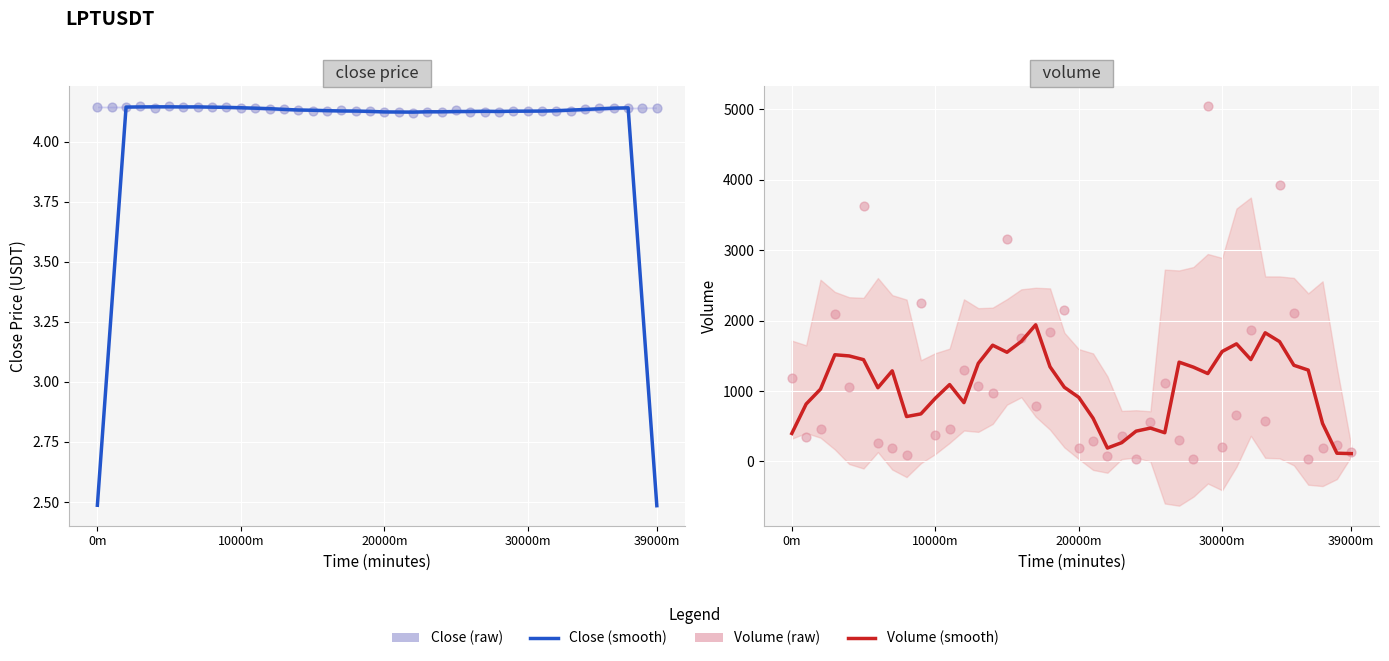

Which series contains the highest Y value?

Volume (raw)